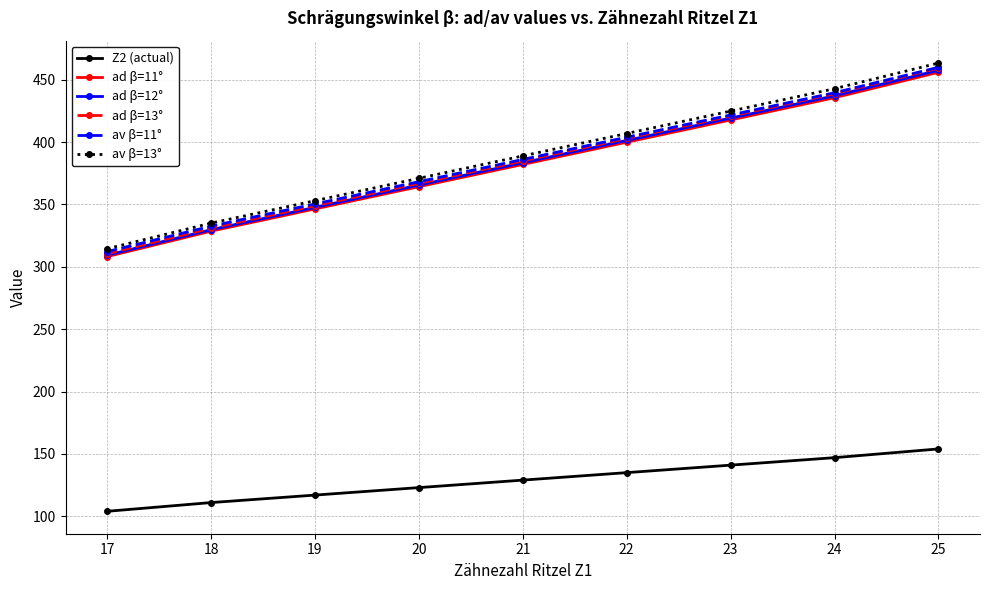

Is the value of ad β=11° at 24 greater than the value of av β=13° at 23?

Yes